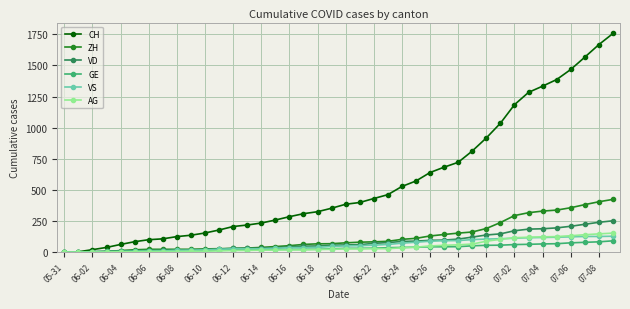

What is the maximum value shown in the chart?

1757